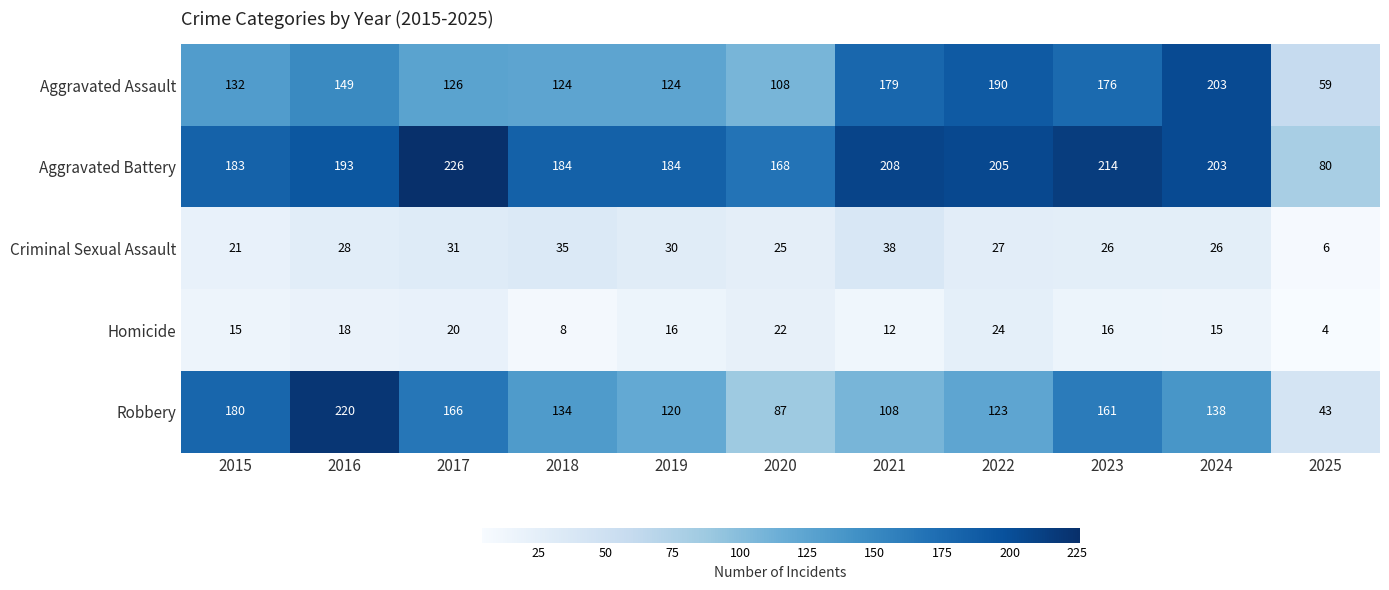

What is the difference between the Robbery values at 2020 and 2017?

79